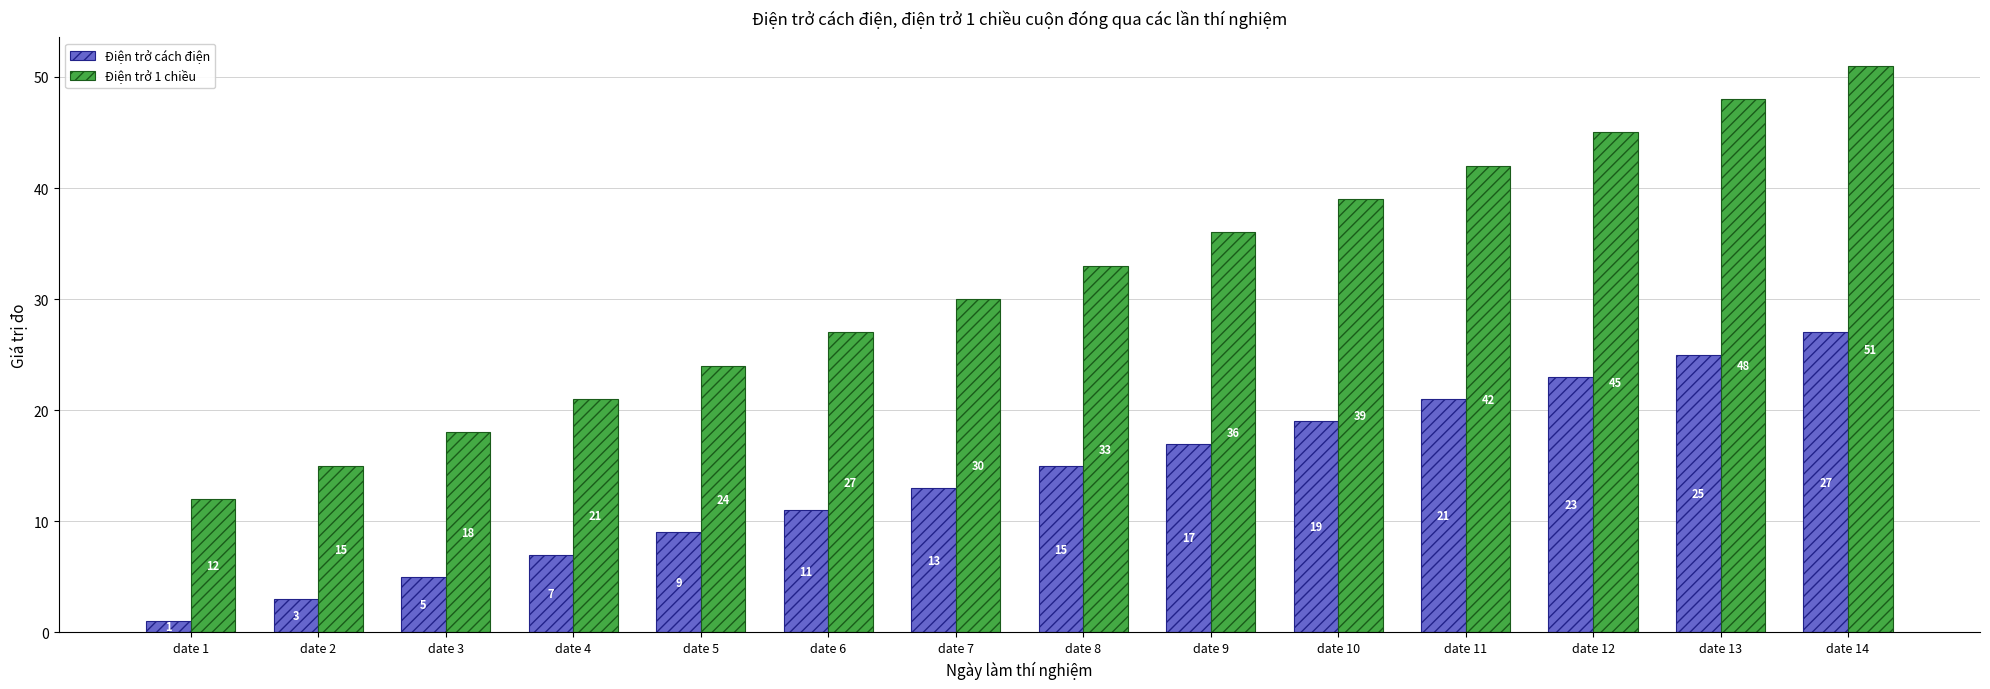

The Điện trở 1 chiều series shows 14 at date 11. True or false?

False